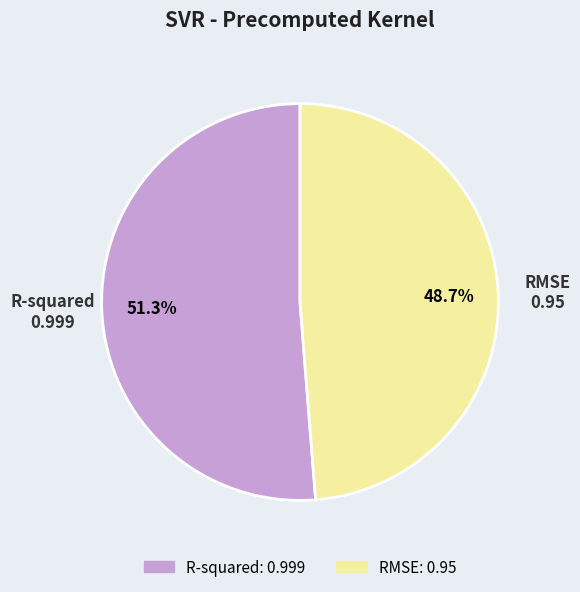

Which category has the smallest portion of the pie?

RMSE